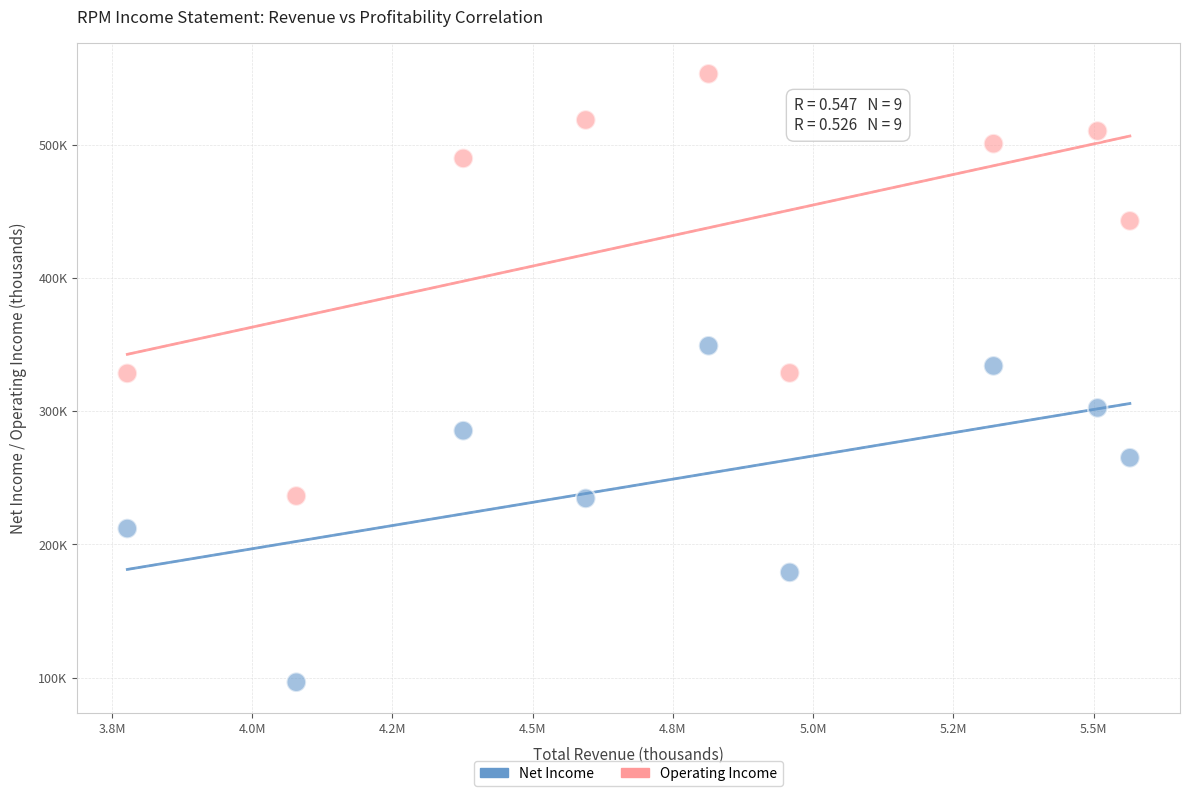

What are all the series names shown in the legend?

Net Income, Operating Income